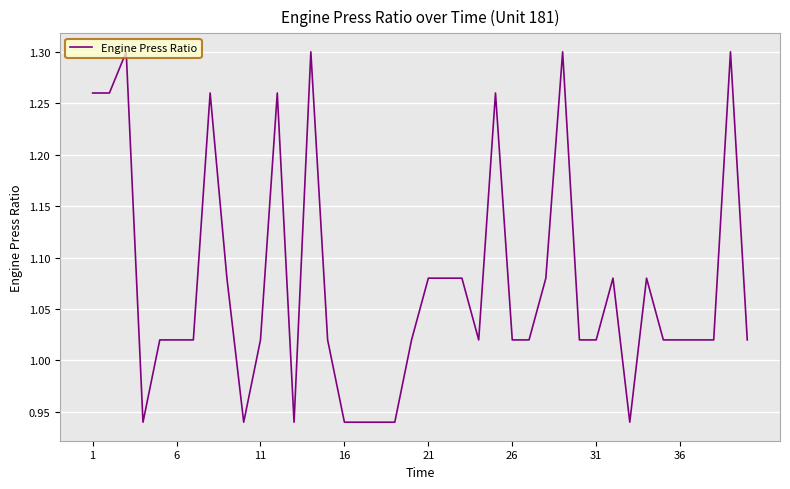

What is the difference between the maximum and minimum values?

0.4